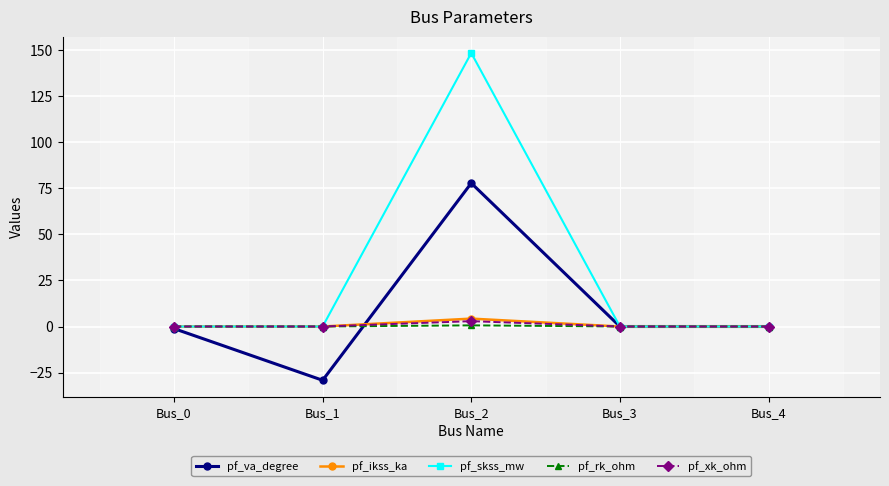

Which category has the lowest value across all series?

Bus_1